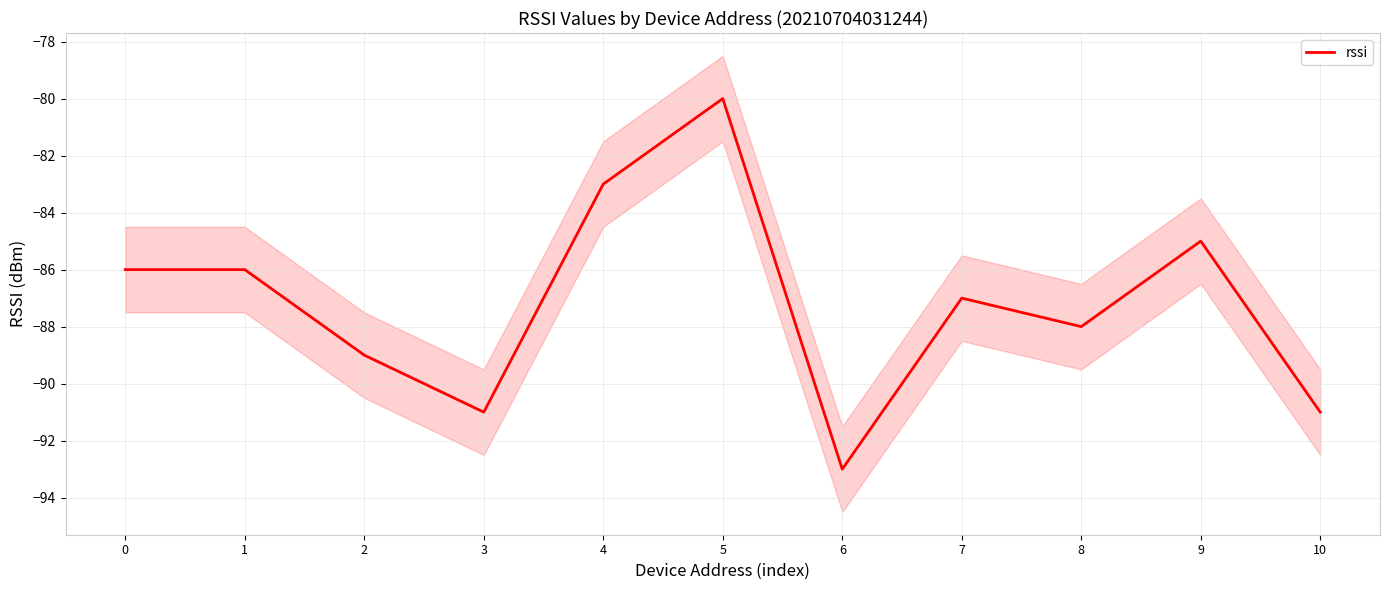

What is the approximate value at 3, to the nearest 10?

-90